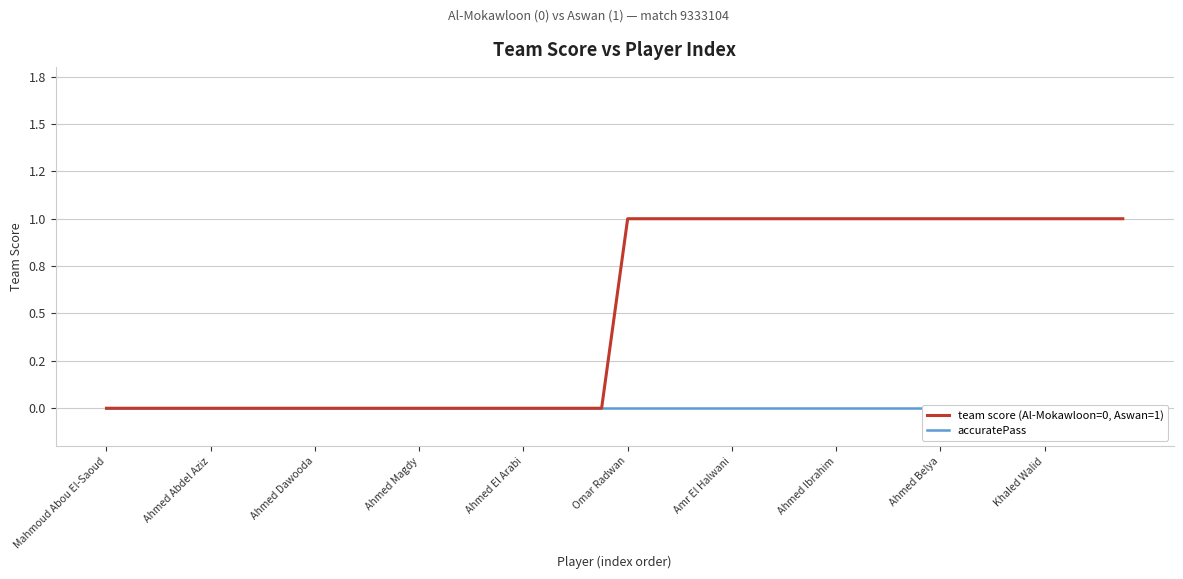

True or false: team score (Al-Mokawloon=0, Aswan=1) and accuratePass cross at least once.

False